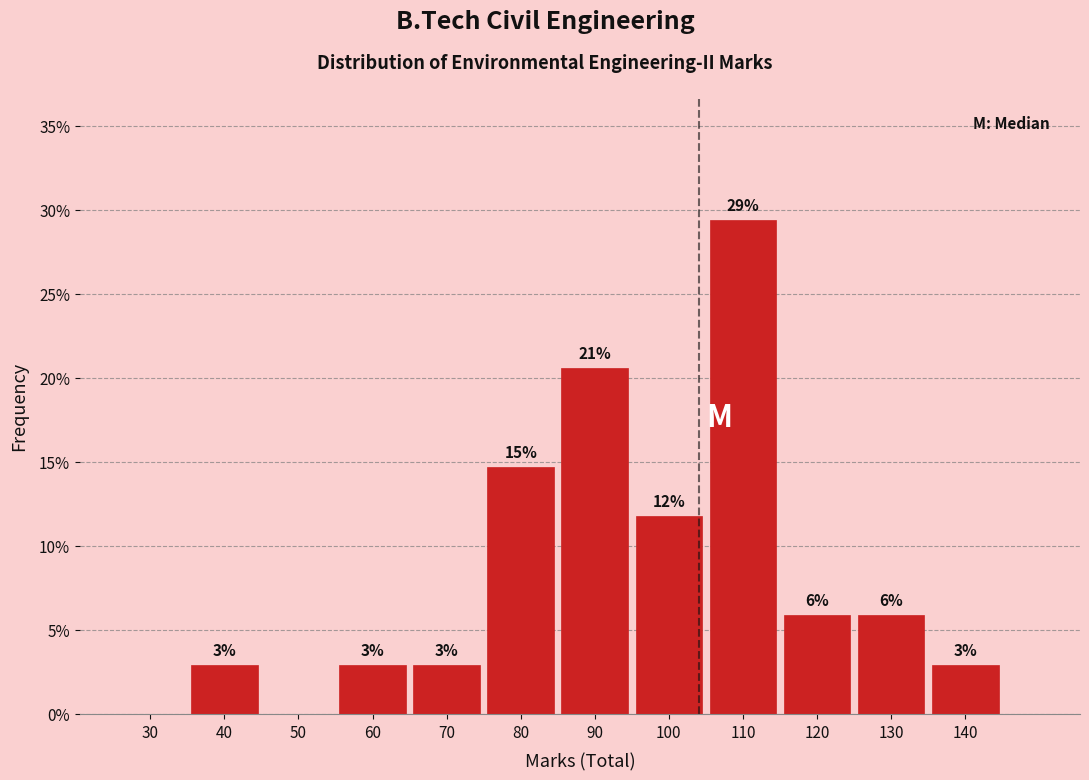

Are the bars horizontal?

No